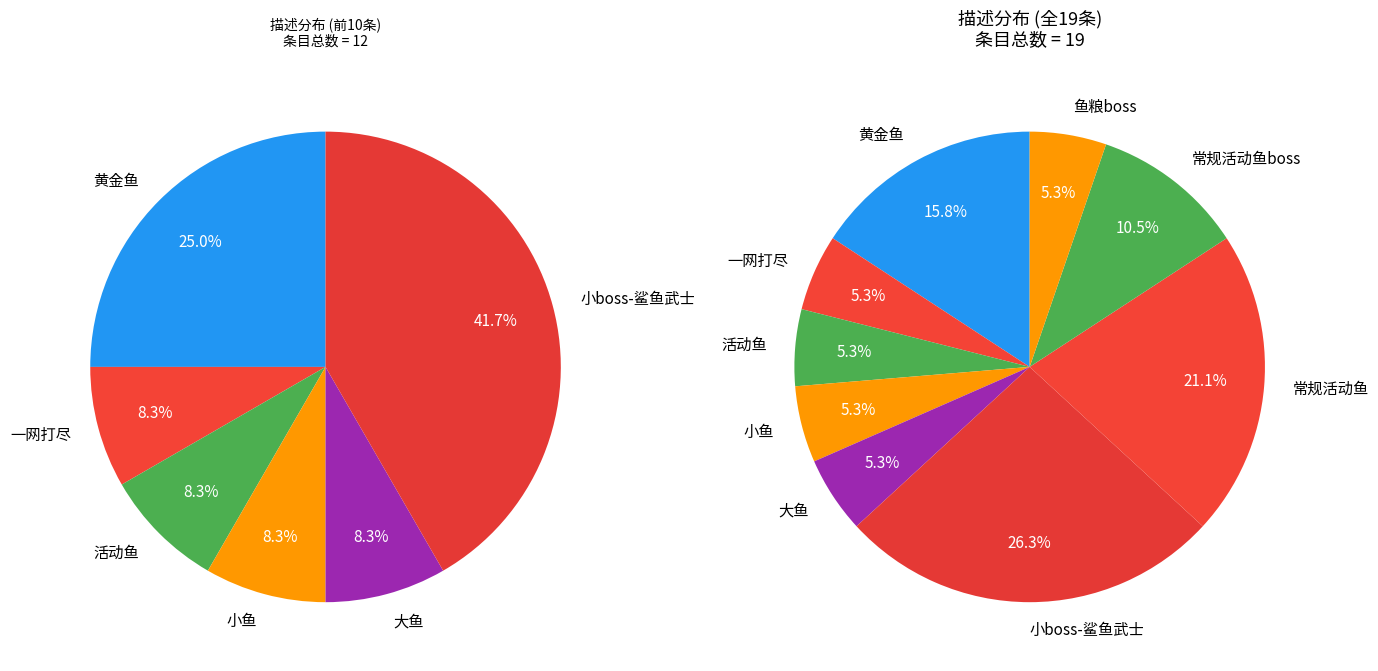

Between 小boss-鲨鱼武士 and 小鱼, which is larger?

小boss-鲨鱼武士